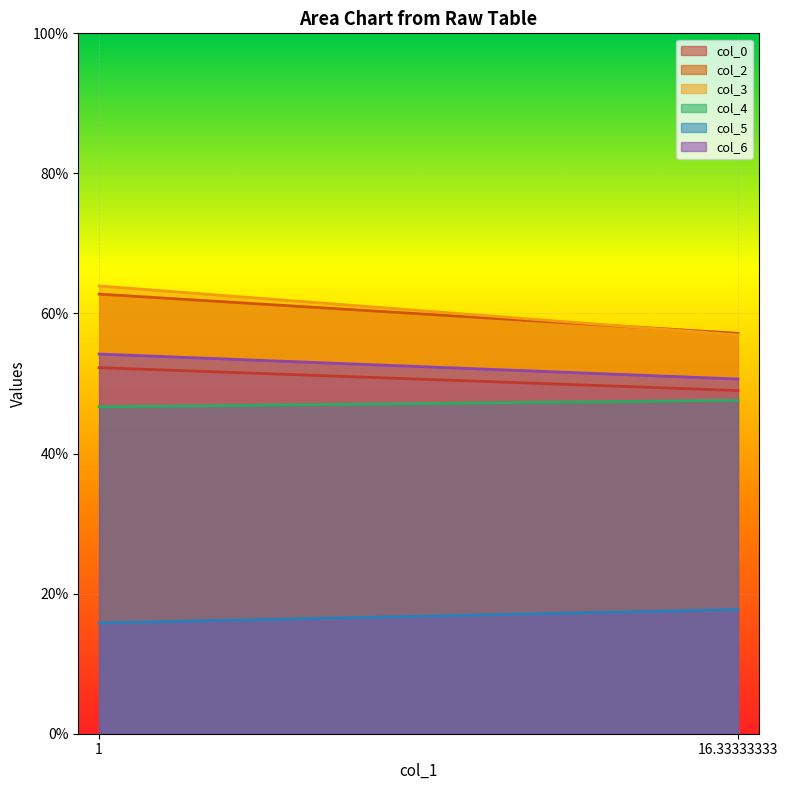

What is the difference between the col_0 values at 1 and 16.33333333?

3.3